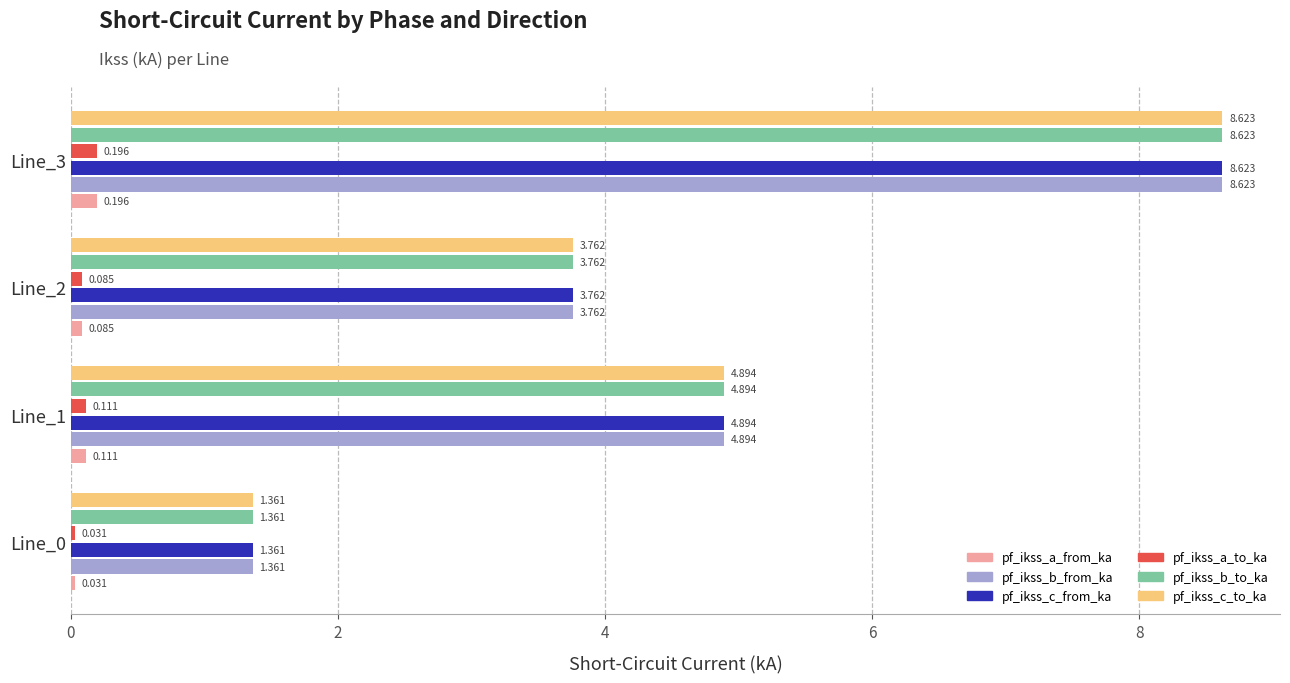

What is the difference between the maximum and minimum values in the pf_ikss_a_from_ka series?

0.2